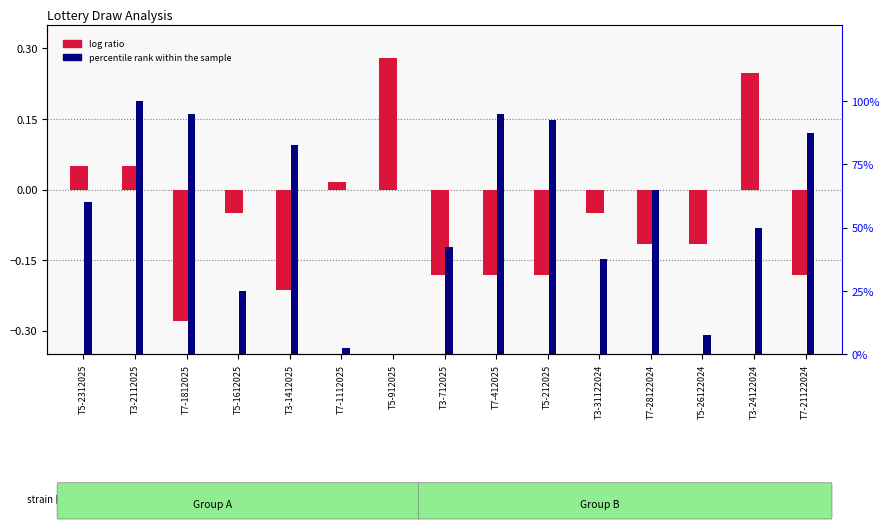

How many groups of bars are there?

15